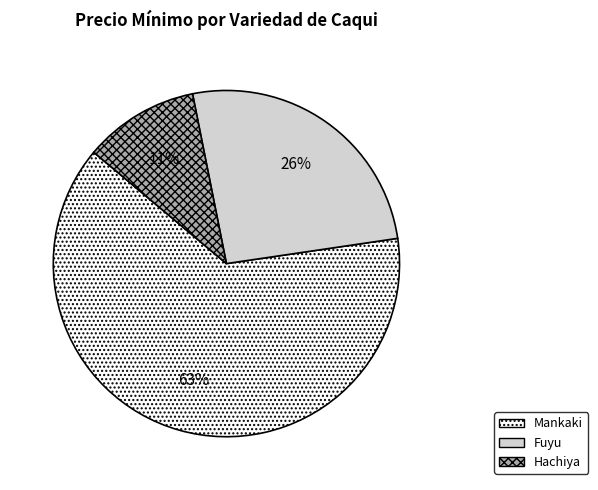

To the nearest percent, what is the combined percentage of Fuyu and Hachiya?

37%